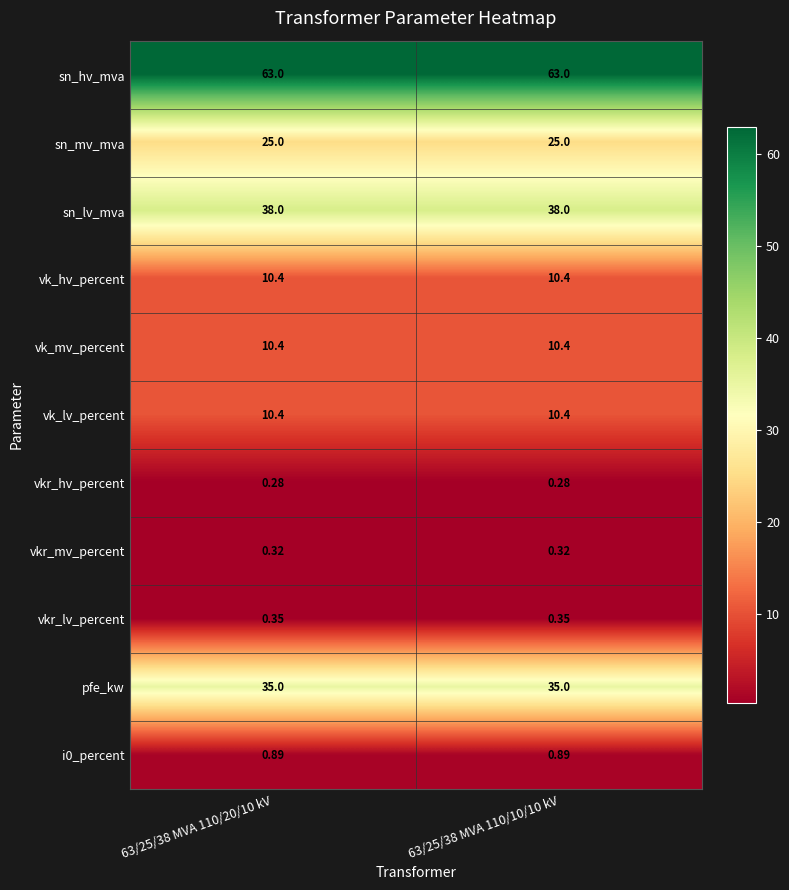

Is the value of vk_hv_percent at 63/25/38 MVA 110/10/10 kV greater than the value of sn_hv_mva at 63/25/38 MVA 110/20/10 kV?

No